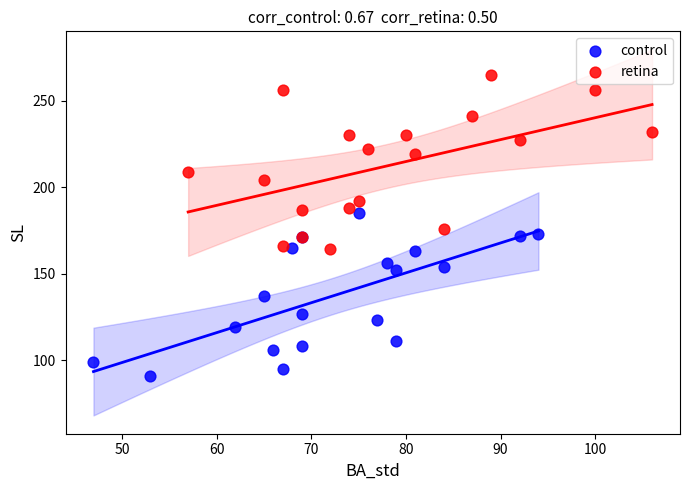

Which series contains the lowest Y value?

control